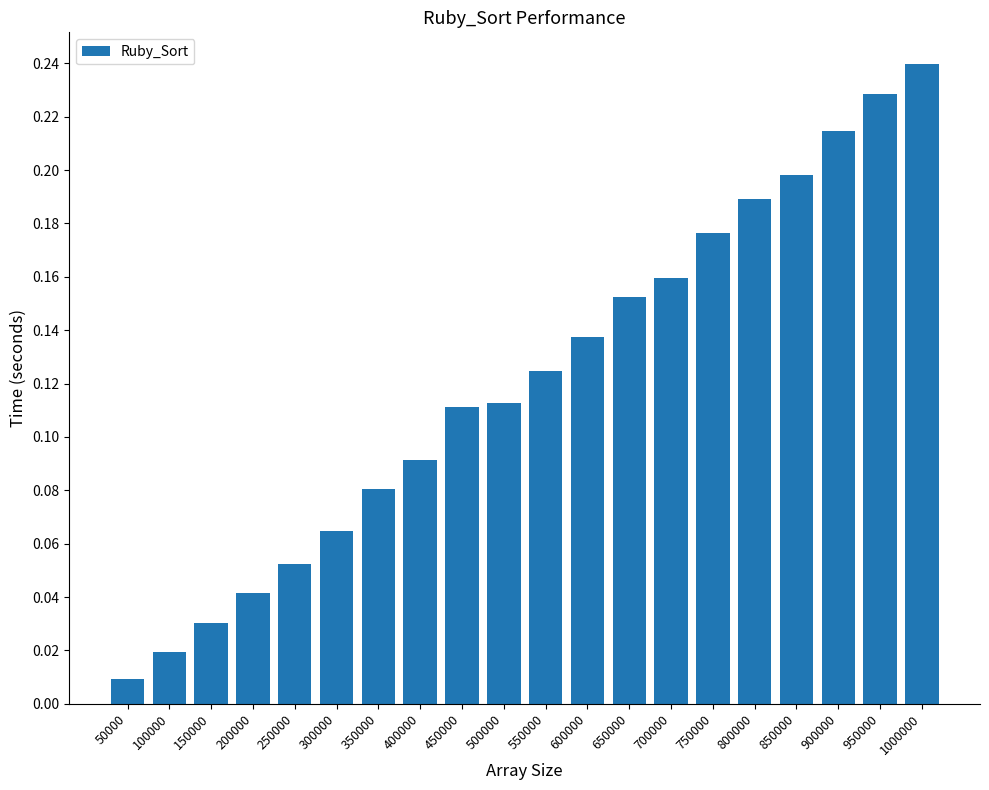

True or false: the data shows 0.3 at 750000.

False